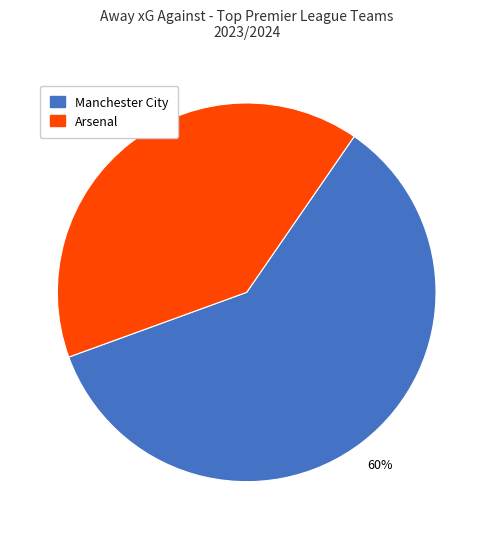

Is the sum of Arsenal and Manchester City greater than half?

Yes